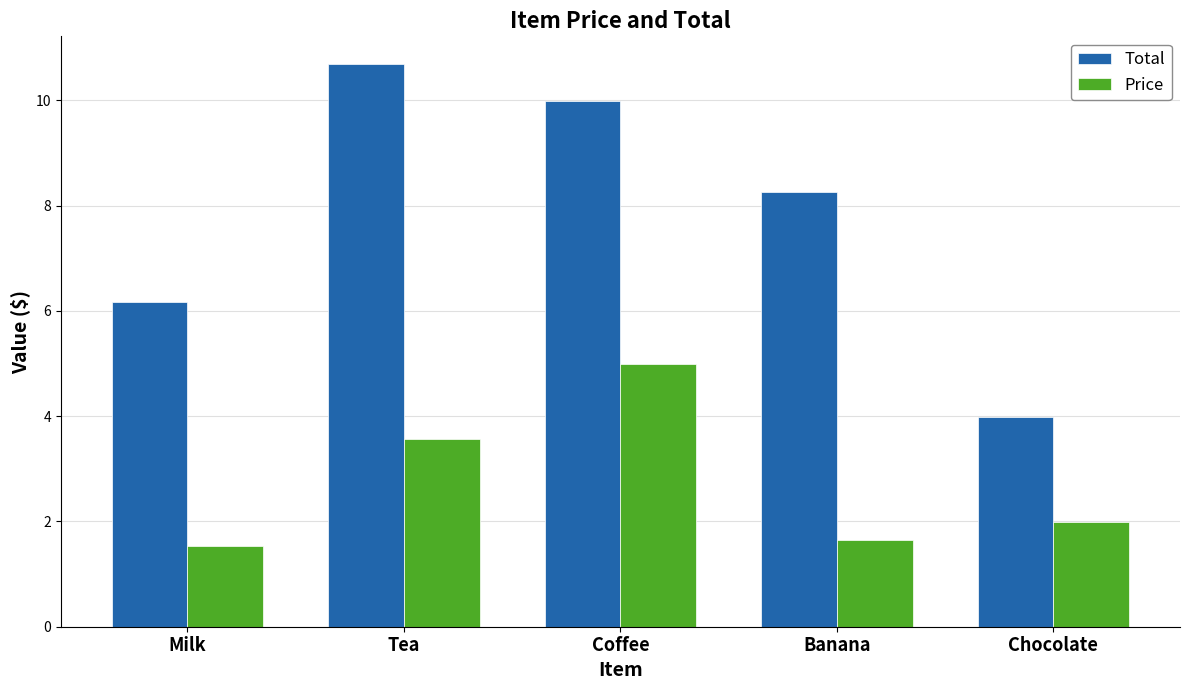

What is the greatest value displayed?

10.7